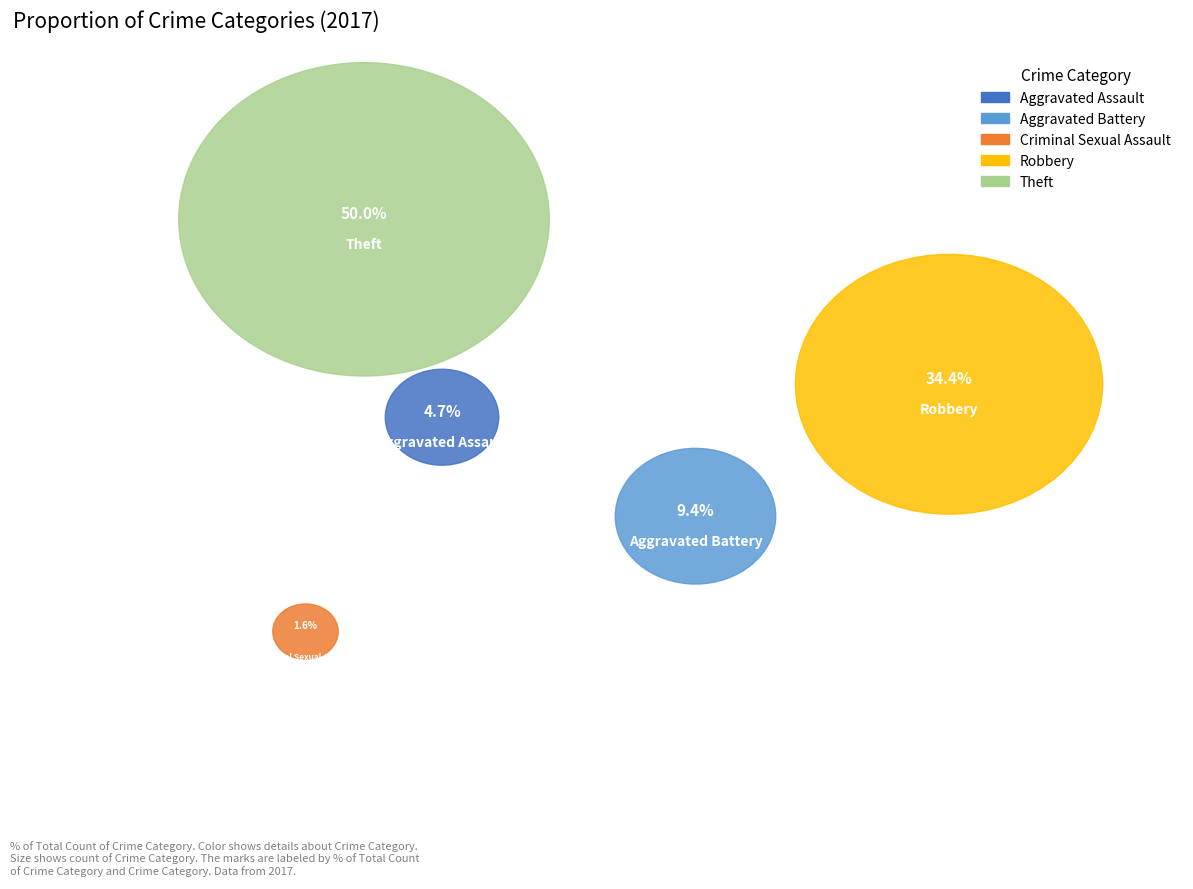

The Criminal Sexual Assault slice represents 15% of the pie. True or false?

False